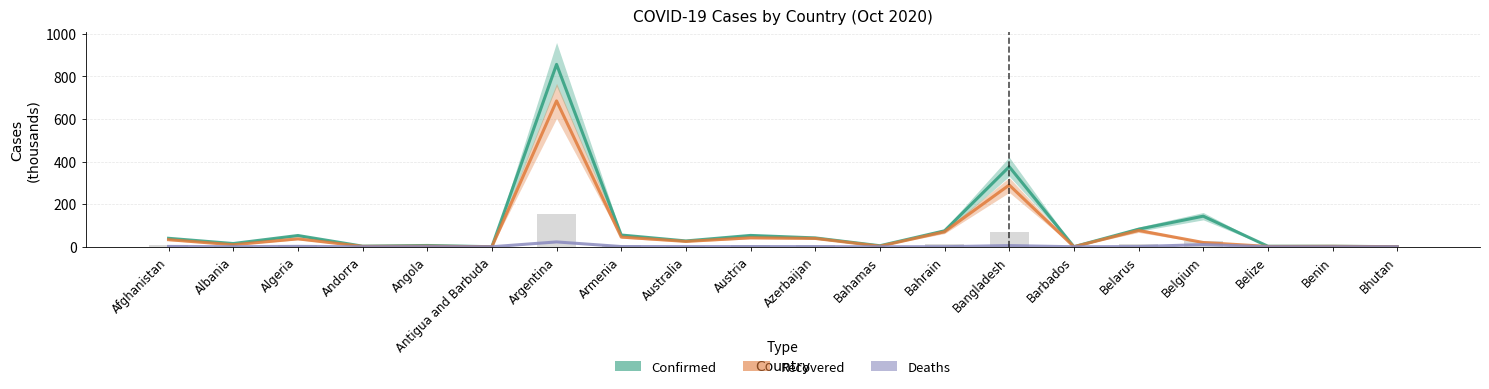

Rank the series at Bangladesh from lowest to highest value.

Deaths, Recovered, Confirmed